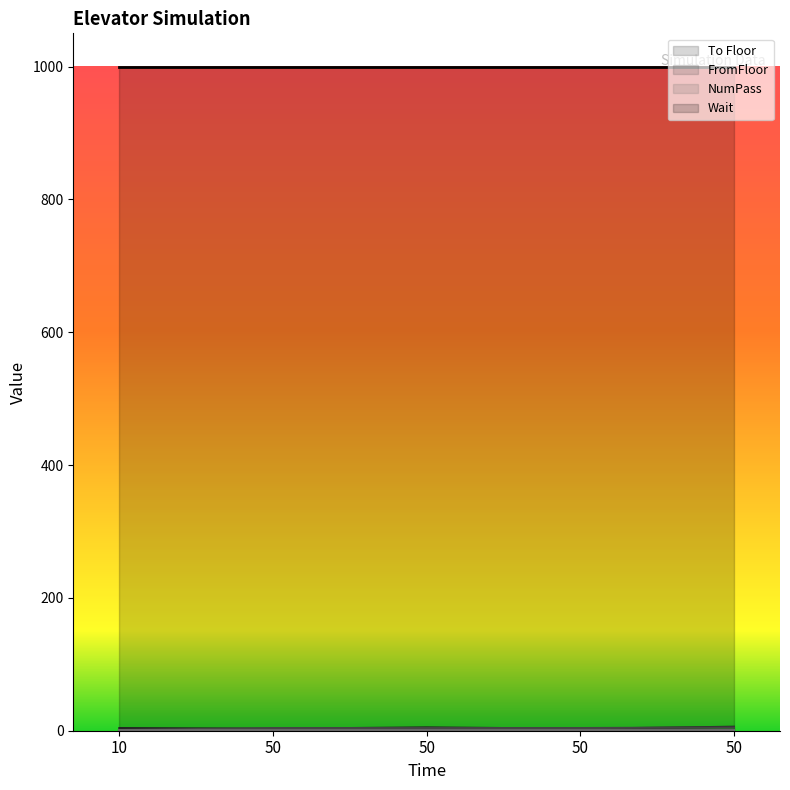

Reading left to right, extract all data points from this chart.

To Floor: 10=4	50=3	50=5	50=3	50=6
FromFloor: 10=1	50=4	50=4	50=4	50=5